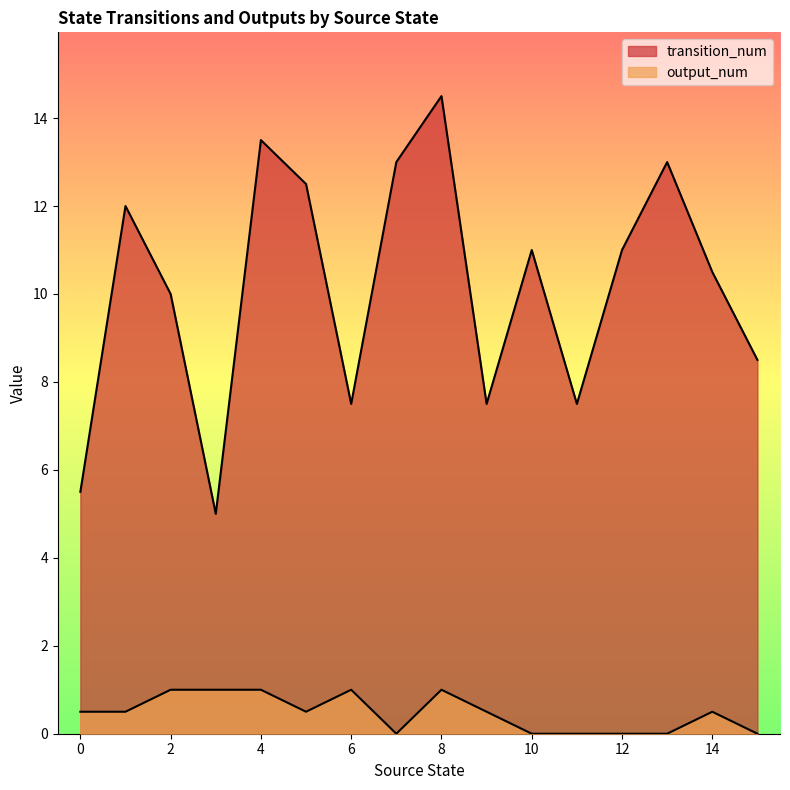

Rank the series at 6 from lowest to highest value.

output_num, transition_num